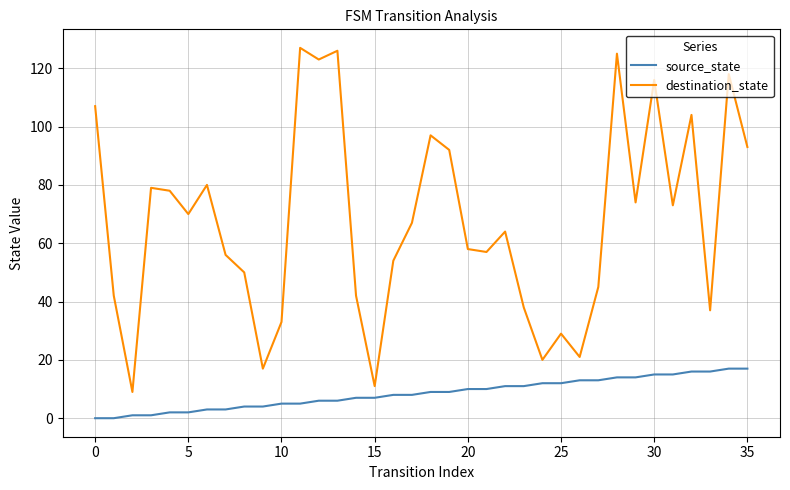

List the series in order of their peak value, lowest first.

source_state, destination_state